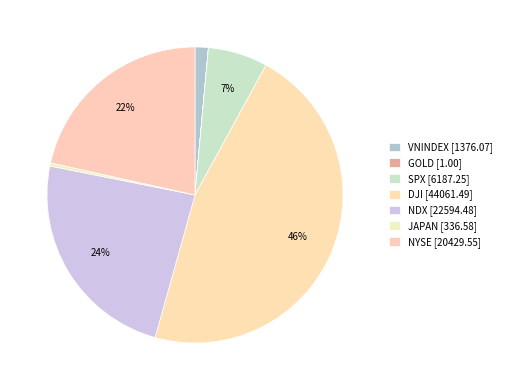

Is there a majority slice in this chart?

No